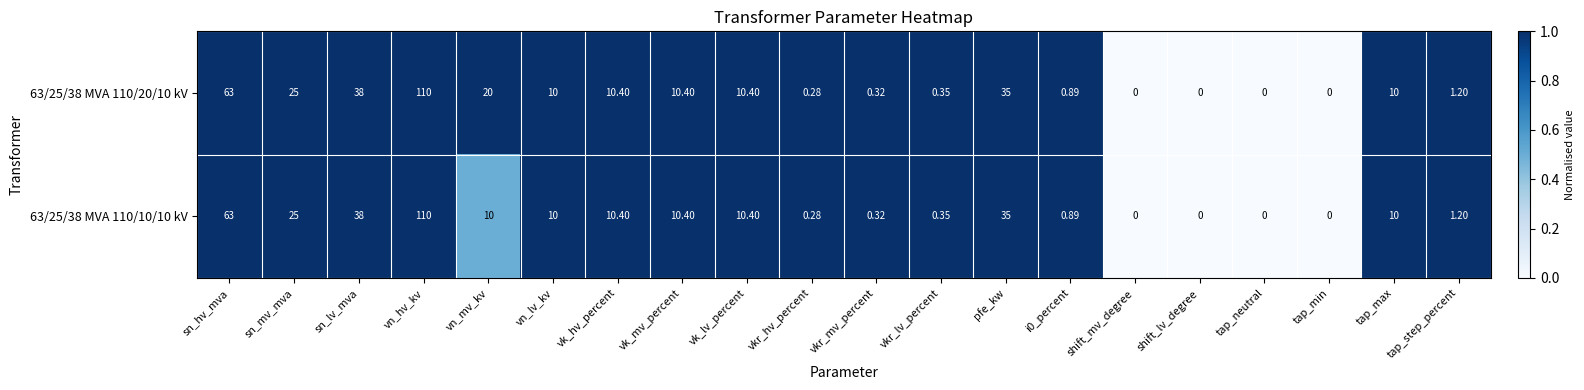

Is the value of 63/25/38 MVA 110/20/10 kV at i0_percent greater than the value of 63/25/38 MVA 110/10/10 kV at vkr_lv_percent?

Yes